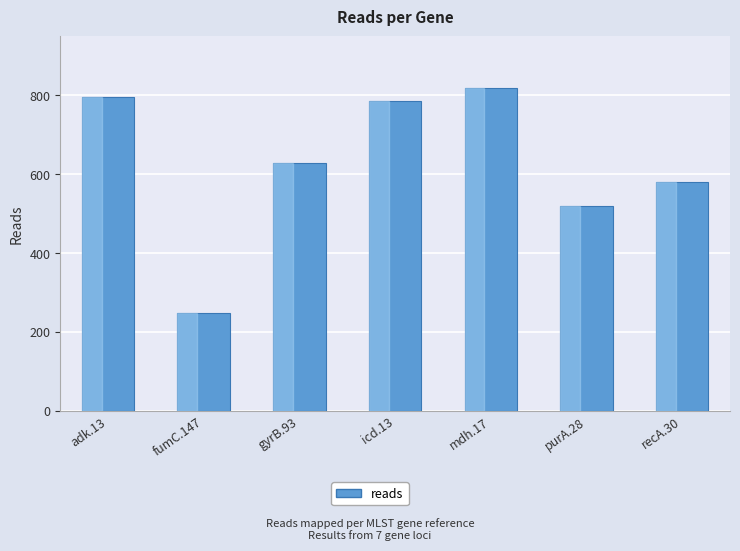

What is the change in value from fumC.147 to mdh.17?

+572